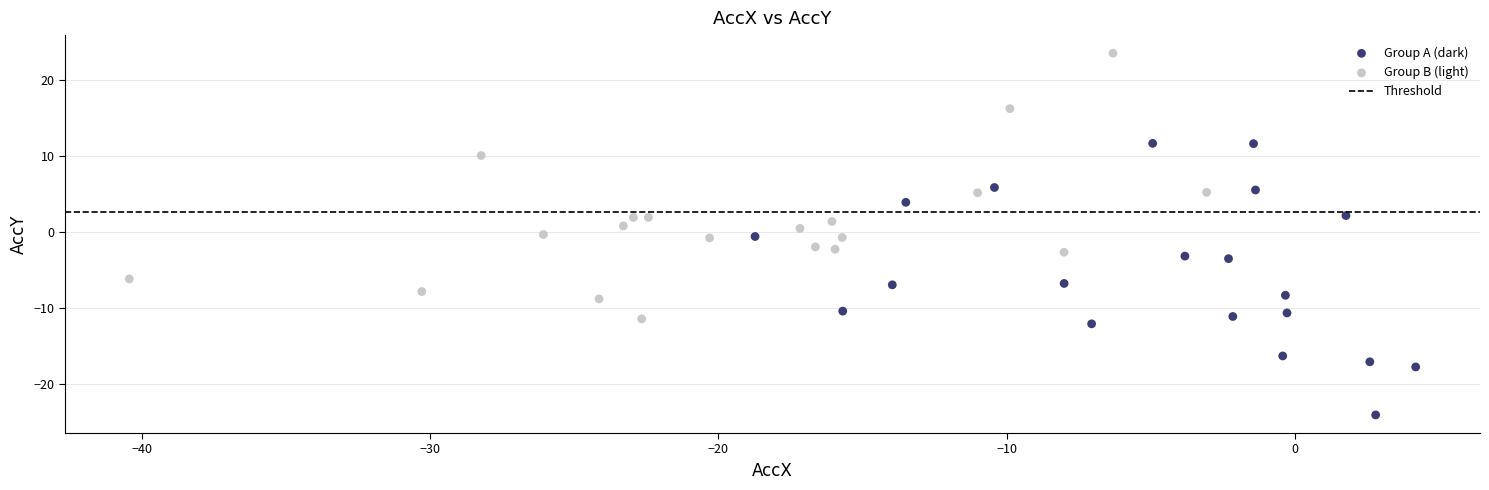

Which series contains the lowest Y value?

Group A (dark)